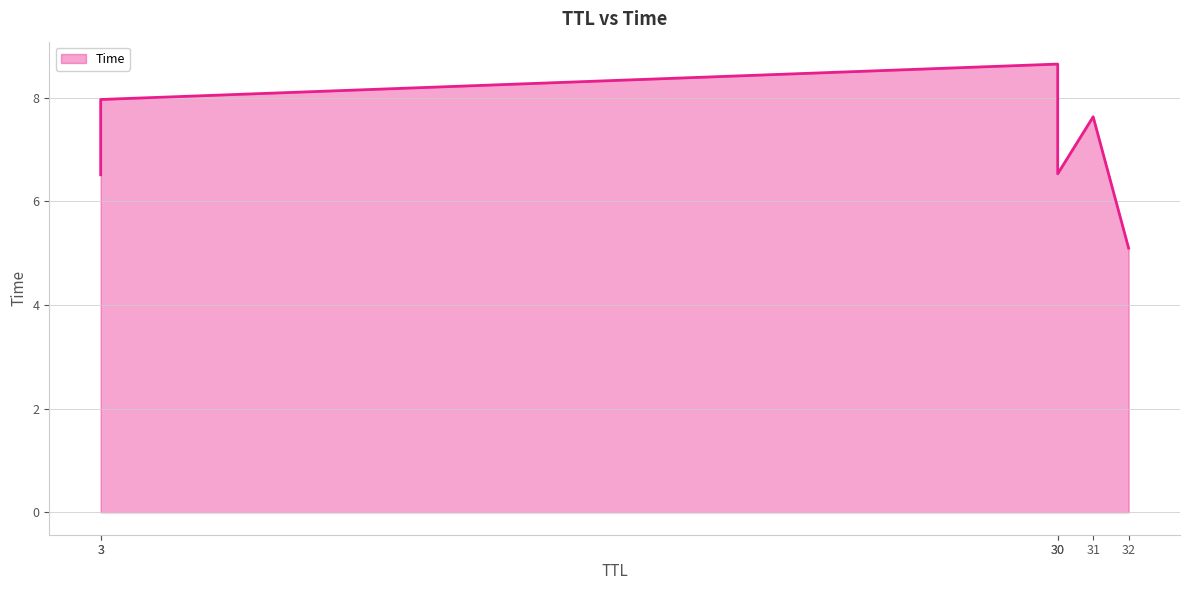

Approximately how many times larger is the value at 30 compared to 30?

0.8